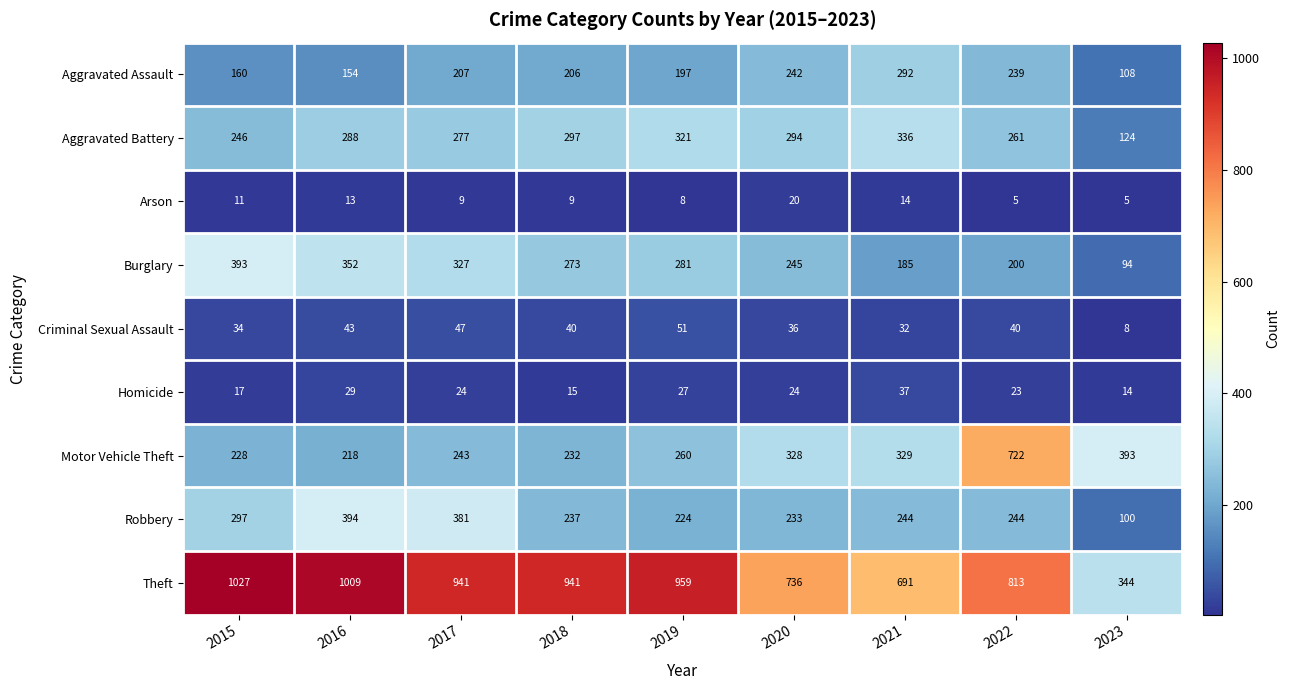

Rank the series by their maximum value, from highest to lowest.

Theft, Motor Vehicle Theft, Robbery, Burglary, Aggravated Battery, Aggravated Assault, Criminal Sexual Assault, Homicide, Arson